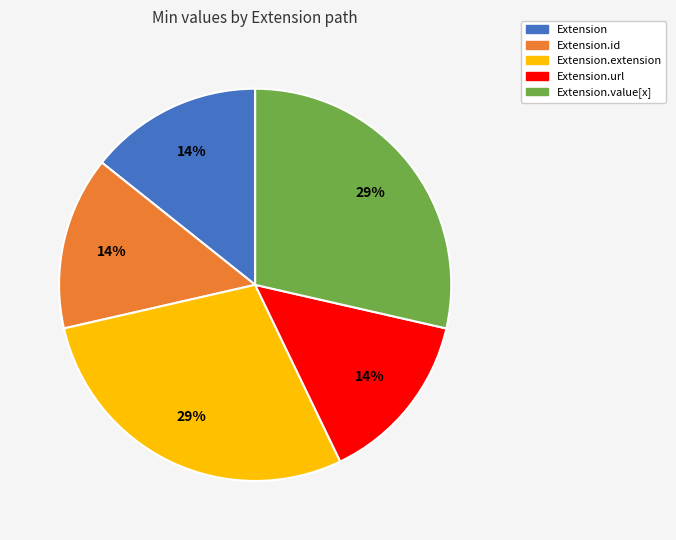

To the nearest percent, what is the average slice percentage?

20%